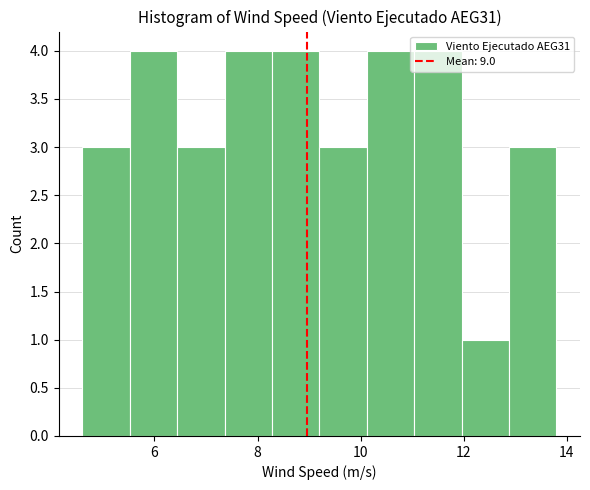

Reading left to right, list every bar in this chart as the range it spans on the x-axis followed by its height. Neither the bar edges nor the heights are printed on the chart, so give them approximately, as read against the axes.

4.60 to 5.52: 3
5.52 to 6.44: 4
6.44 to 7.36: 3
7.36 to 8.28: 4
8.28 to 9.20: 4
9.20 to 10.12: 3
10.12 to 11.04: 4
11.04 to 11.96: 4
11.96 to 12.88: 1
12.88 to 13.80: 3